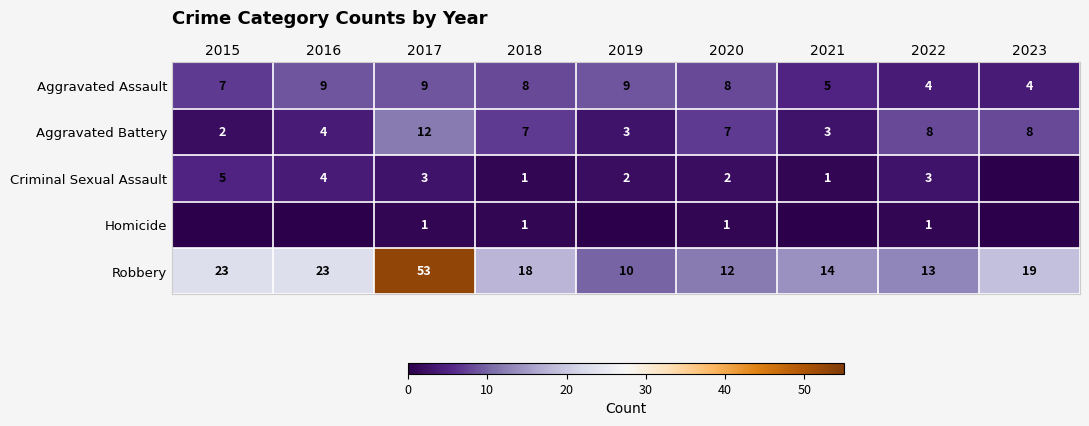

Is the value of Homicide at 2020 greater than the value of Aggravated Assault at 2021?

No